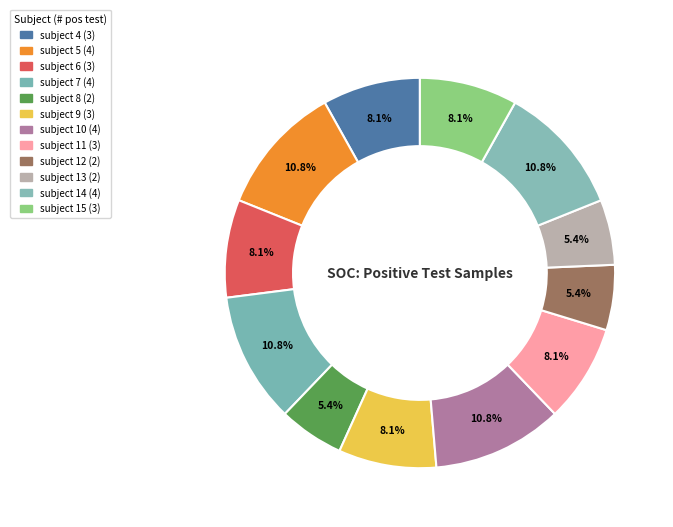

To the nearest percent, what is the difference between the largest and smallest slice percentages?

5%